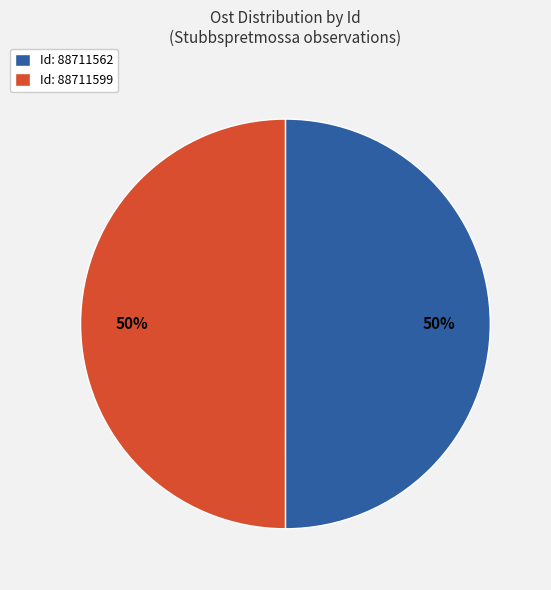

Do Id: 88711562 and Id: 88711599 together represent more than half of the pie?

Yes